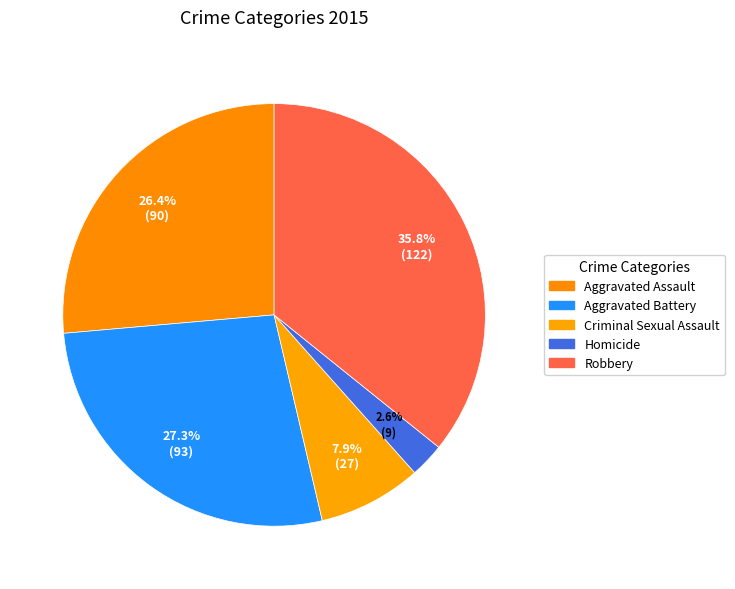

How many segments does this pie chart have?

5